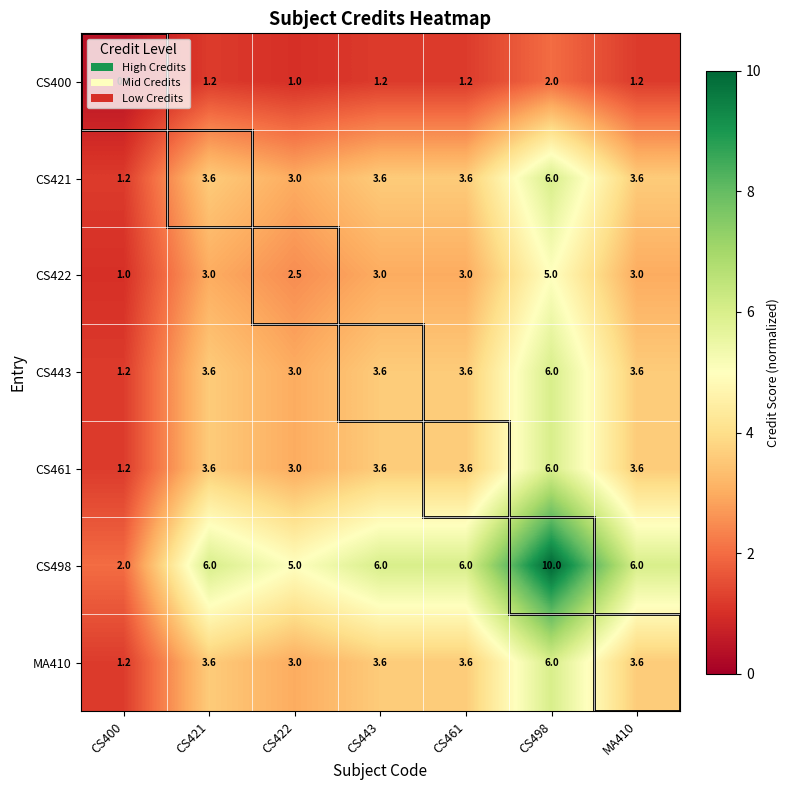

What is the maximum value shown in the chart?

10.0